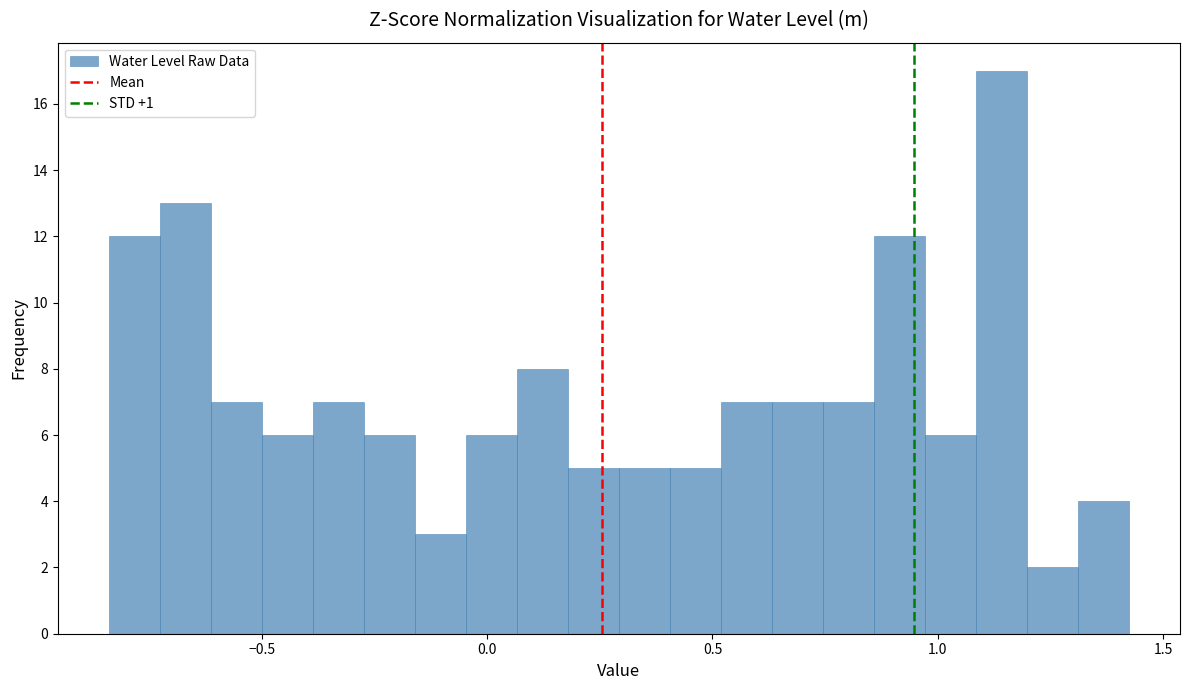

Read against the x-axis, roughly where is the centre of the tallest bar?

1.15